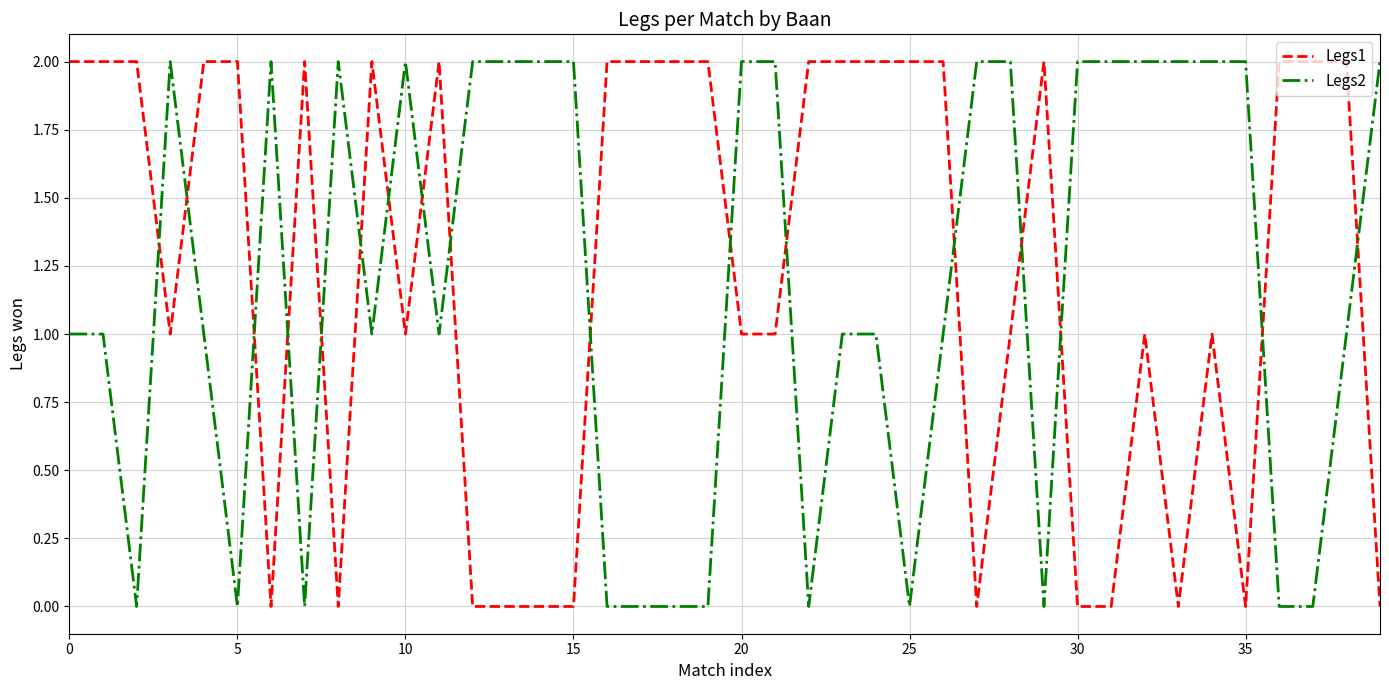

After their last crossing, which series has the higher values: Legs1 or Legs2?

Legs2